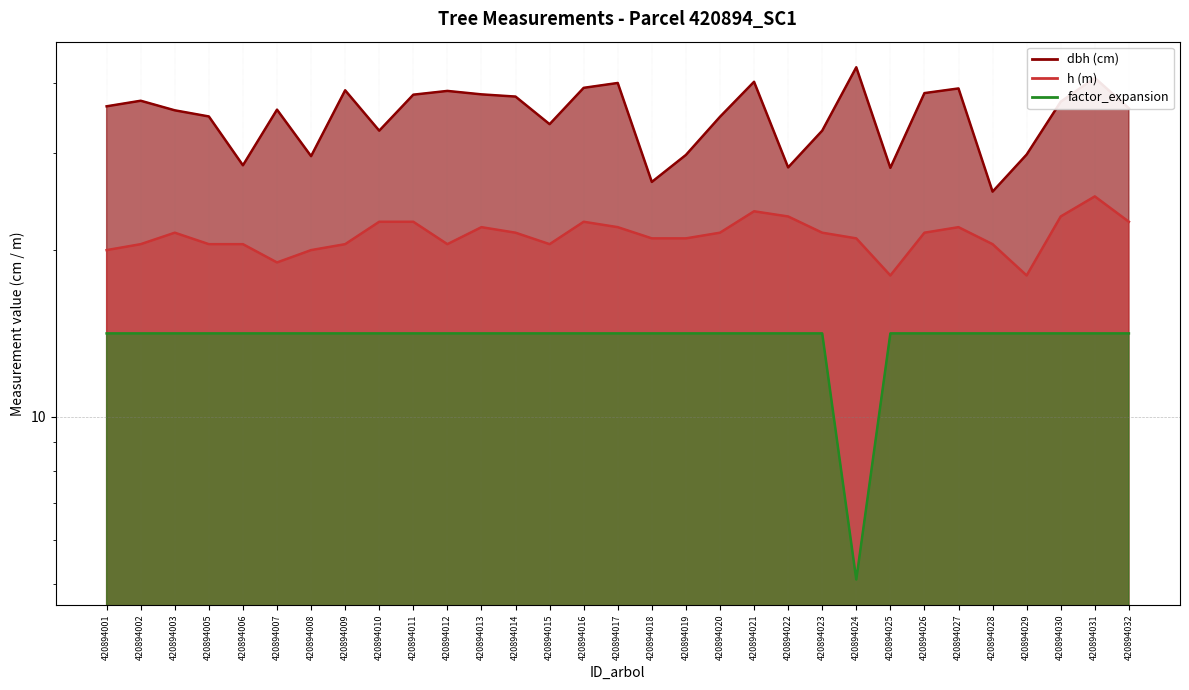

True or false: factor_expansion and dbh cross at least once.

False